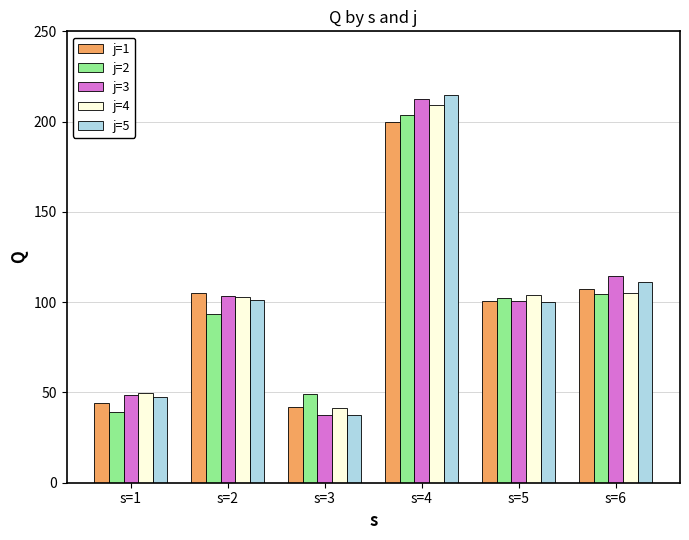

The j=4 series shows 49.9 at s=1. True or false?

True